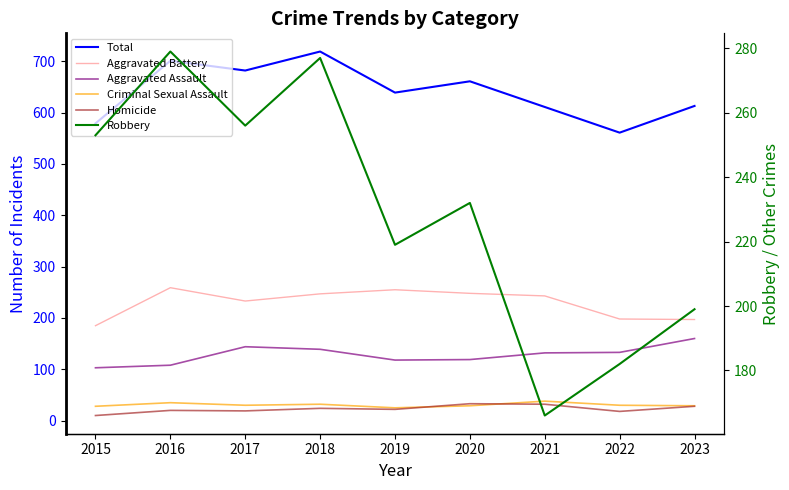

Does the chart have visible grid lines?

No